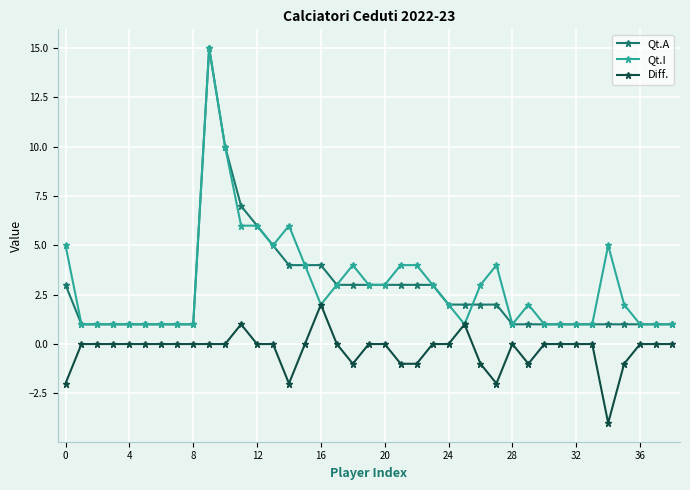

What is the value of the Qt.A point at the 29th from the left?

1